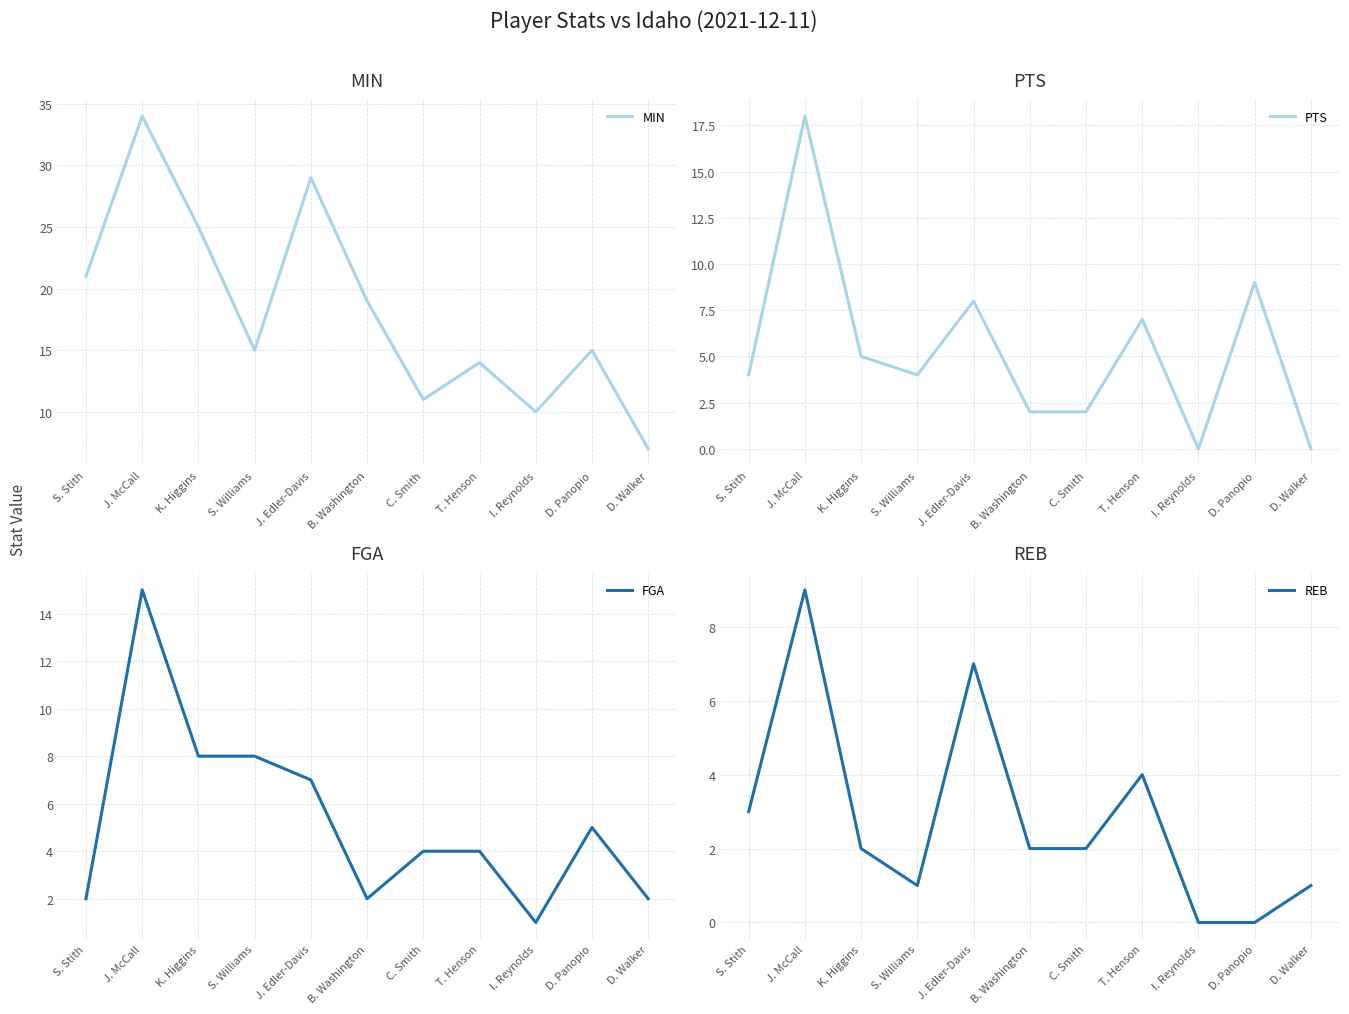

Between J. McCall and T. Henson, which series saw the biggest shift?

MIN